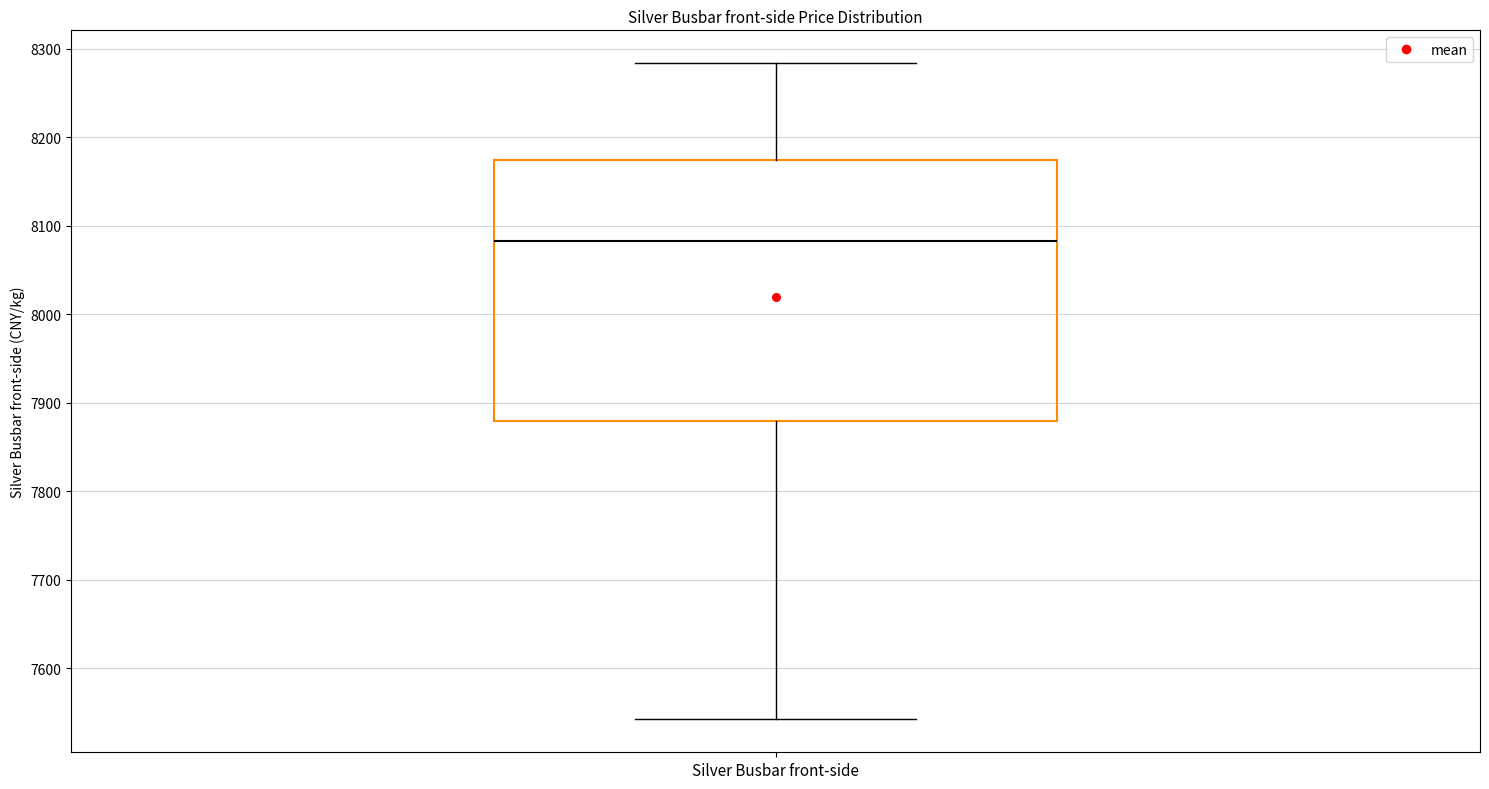

Read this box plot against the y-axis: the position of the median line, the range covered by the box, and the ends of both whiskers. The values are not printed on the chart, so give them approximately, as read against the axis.

median 8080, box 7880 to 8170, whiskers 7540 to 8280